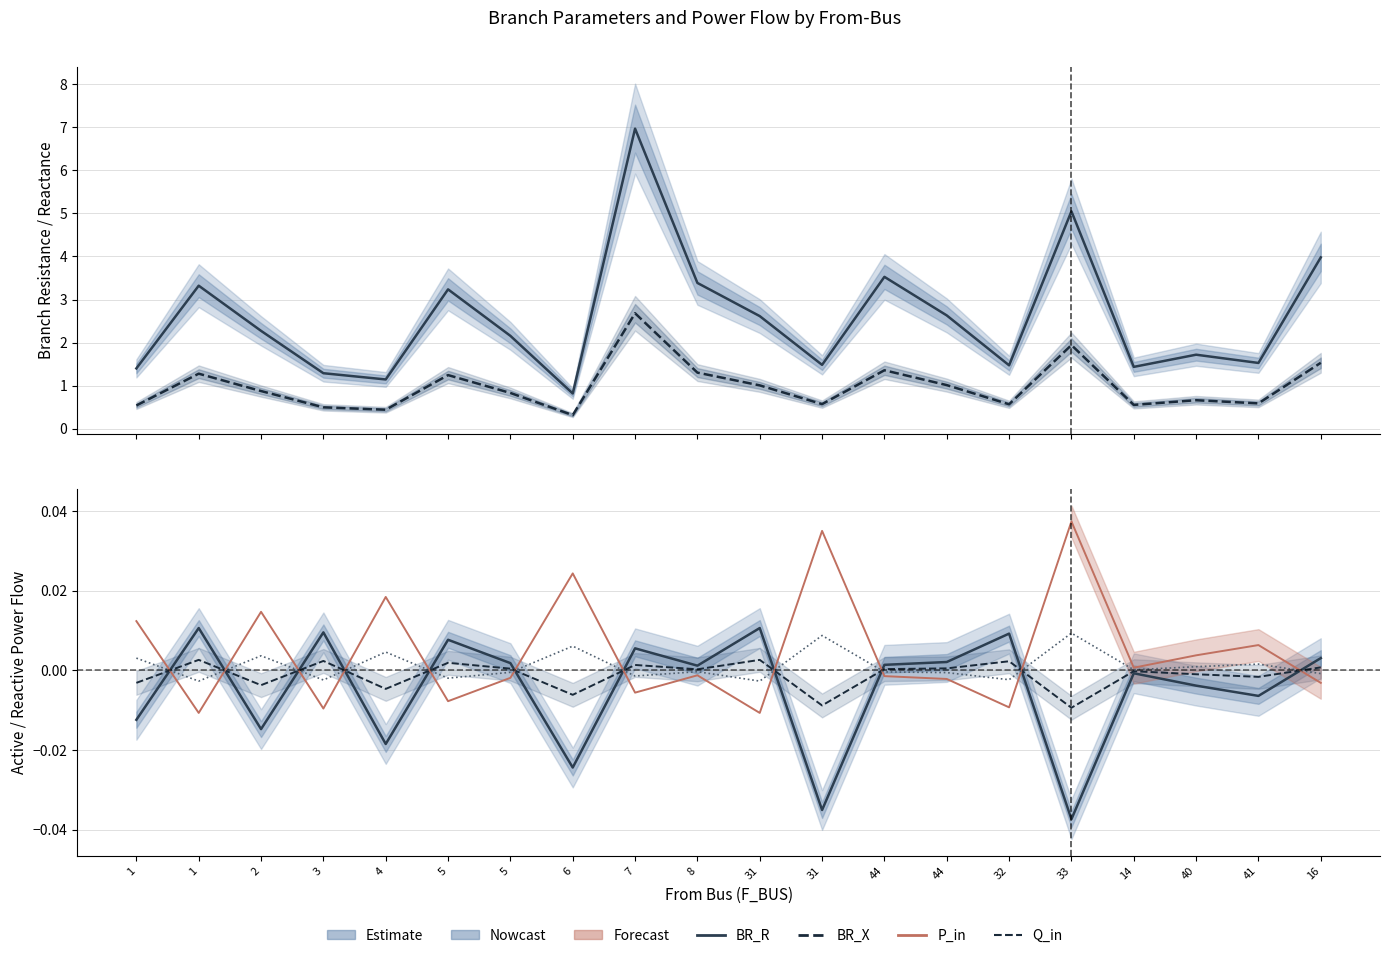

At which category is the sum across all series the highest?

7